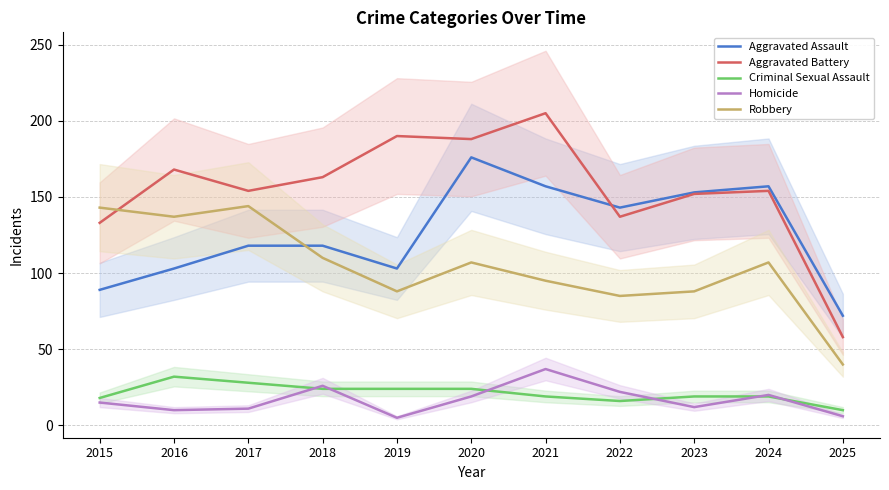

Reading left to right, list all the values displayed in this chart.

Aggravated Assault: 89	103	118	118	103	176	157	143	153	157	72
Aggravated Battery: 133	168	154	163	190	188	205	137	152	154	58
Criminal Sexual Assault: 18	32	28	24	24	24	19	16	19	19	10
Homicide: 15	10	11	26	5	19	37	22	12	20	6
Robbery: 143	137	144	110	88	107	95	85	88	107	40